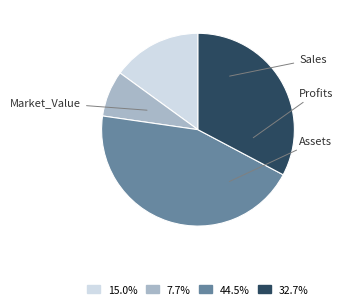

Do Market_Value and Sales together represent more than half of the pie?

No